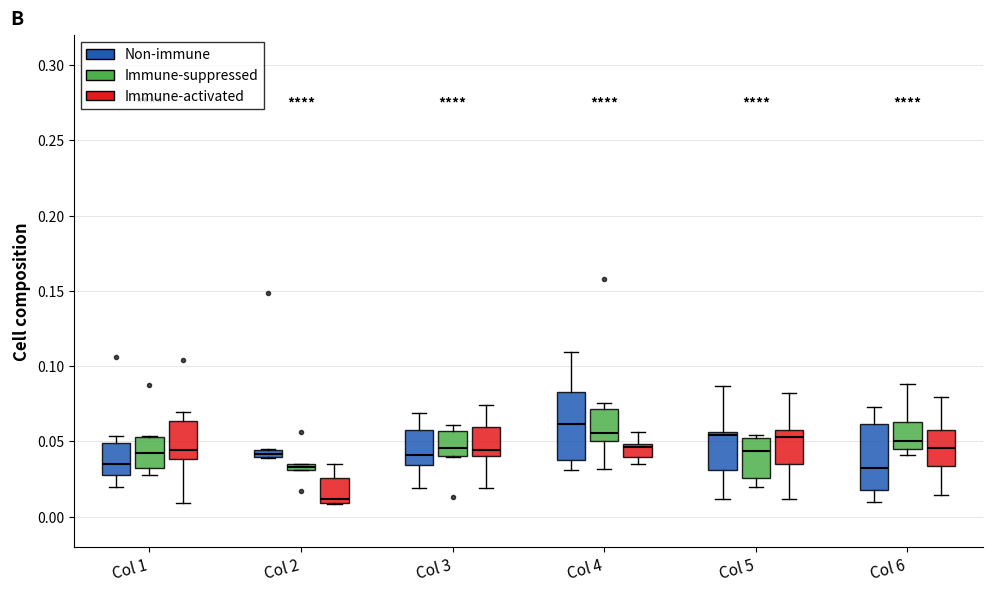

Which box's median line is the lowest?

Col 2 (Immune-activated)